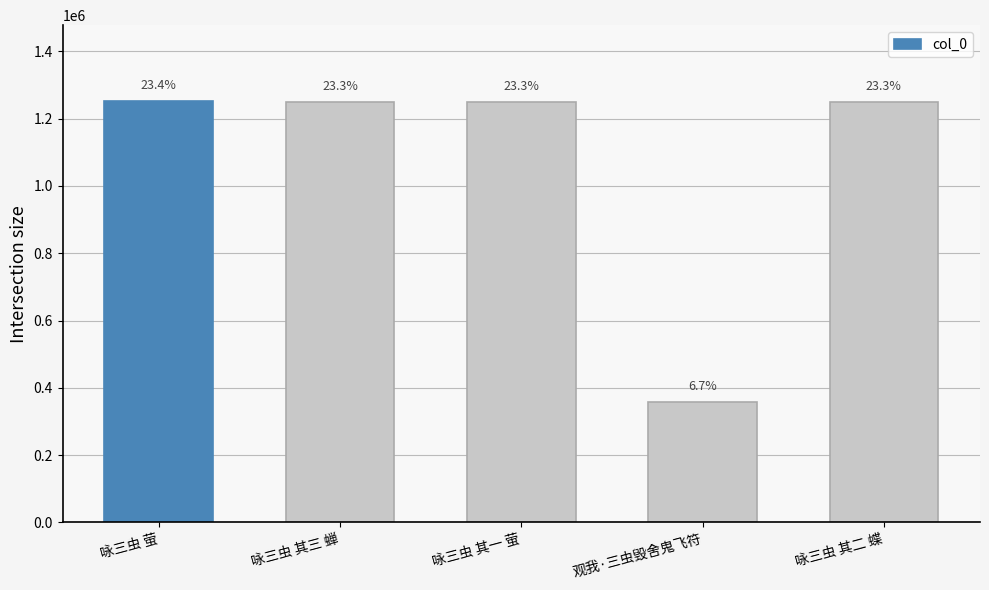

What is the label of the 3rd bar from the left?

咏三虫 其一 萤